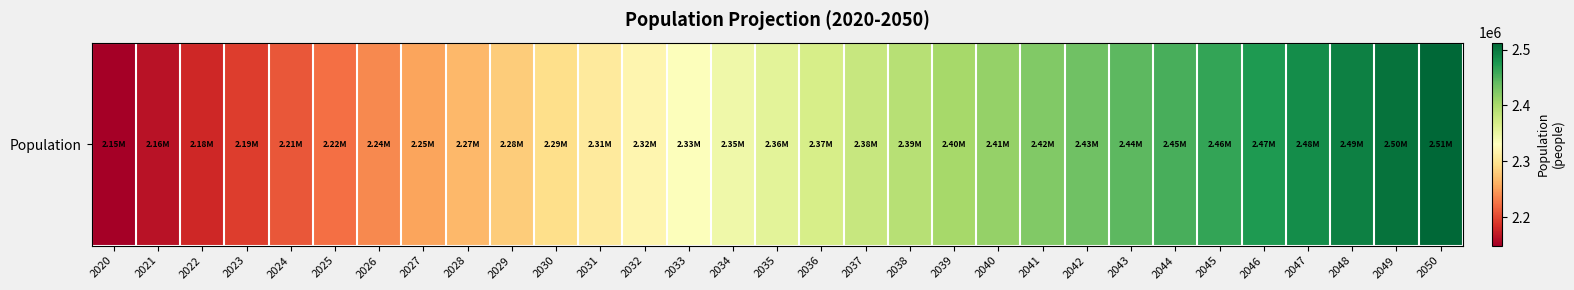

Which has a higher value, 2039 or 2041?

2041